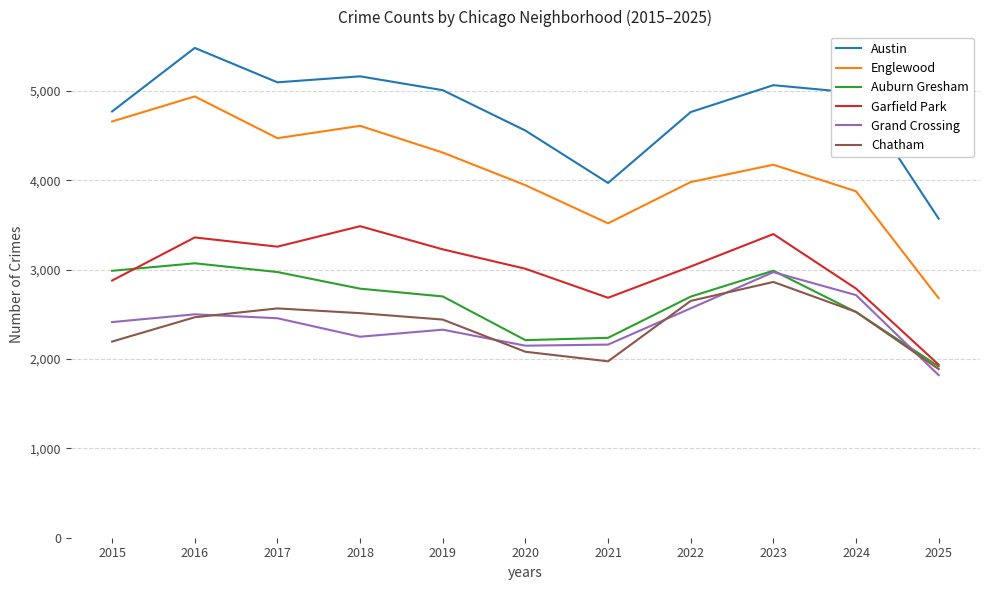

True or false: Chatham and Garfield Park cross at least once.

False